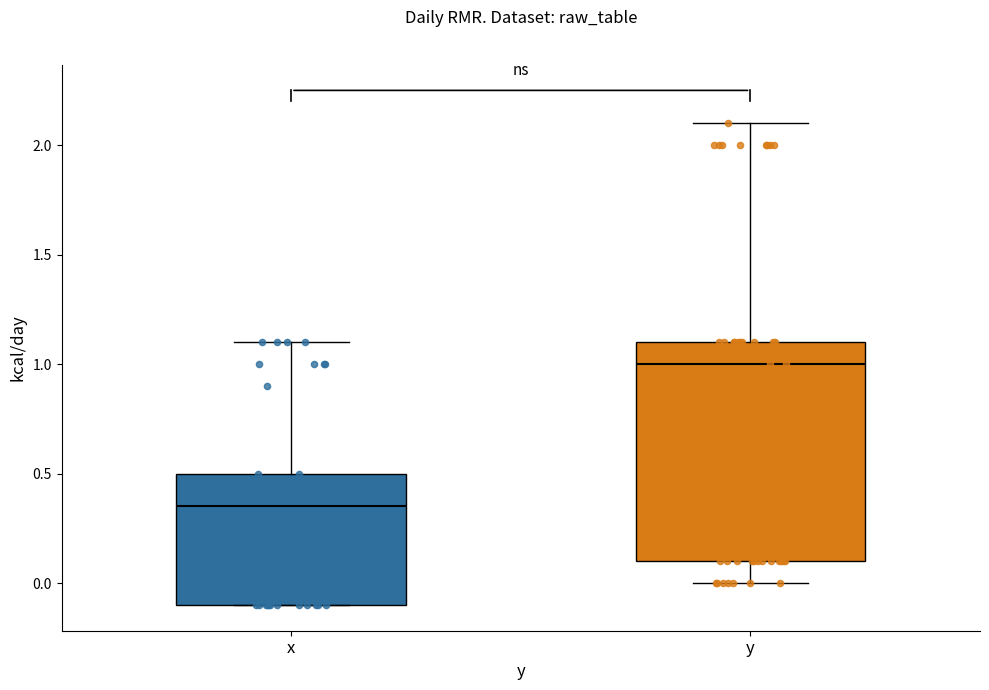

Reading left to right, transcribe this box plot: for each box, give where its median line is, the range the box spans, and where its two whiskers end, as read against the y-axis. The values are not printed on the chart, so give them approximately, as read against the axis.

x: median 0.35, box -0.10 to 0.50, whiskers -0.10 to 1.10
y: median 1.00, box 0.10 to 1.10, whiskers 0.00 to 2.10